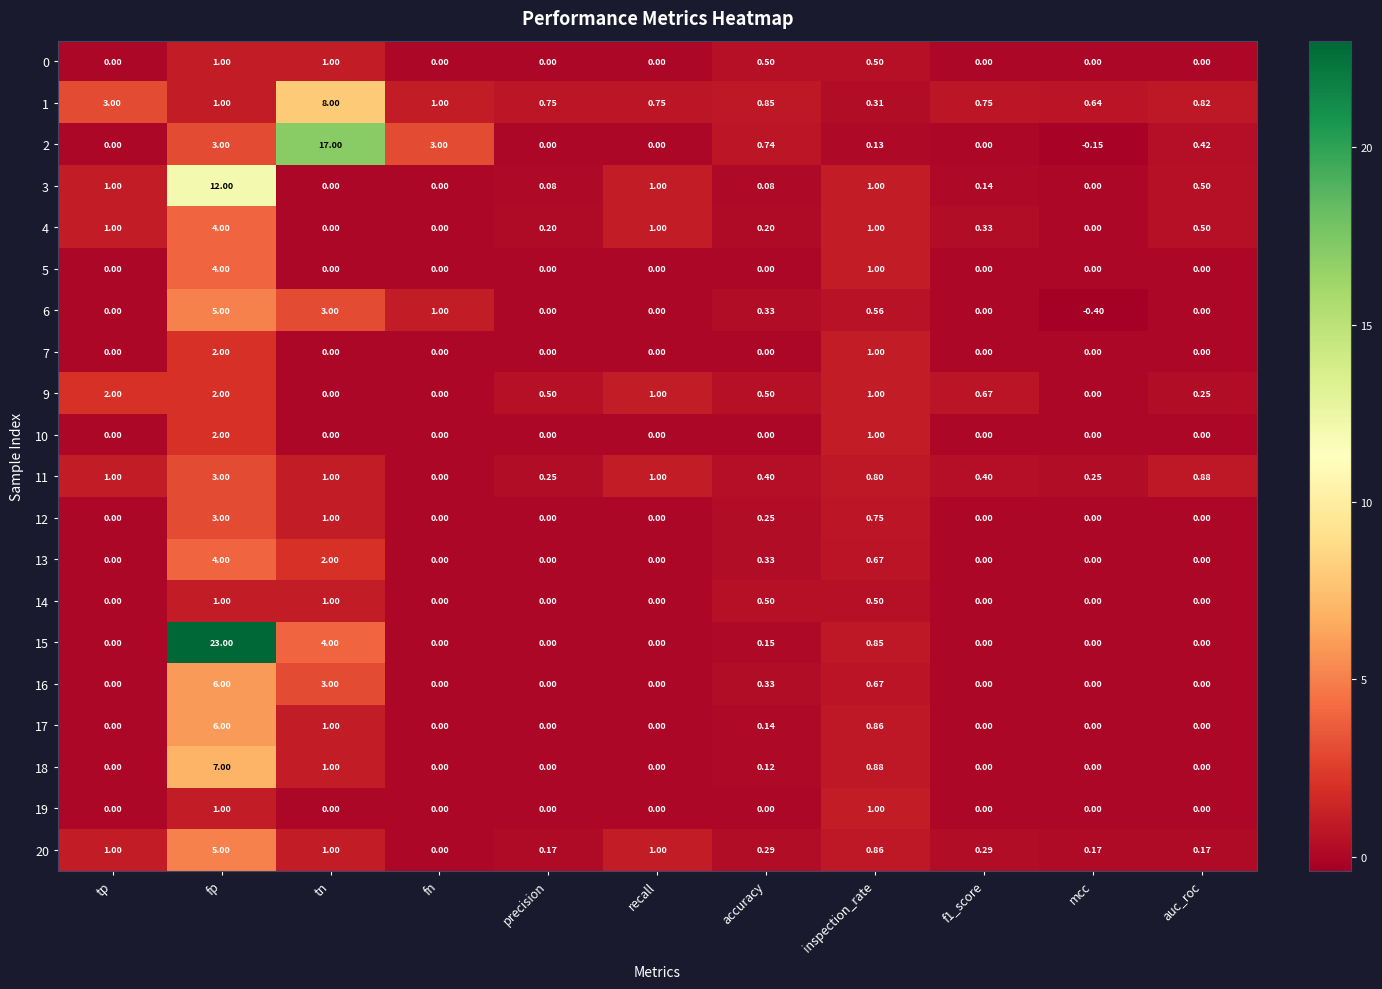

At which category is the sum across all series the highest?

fp